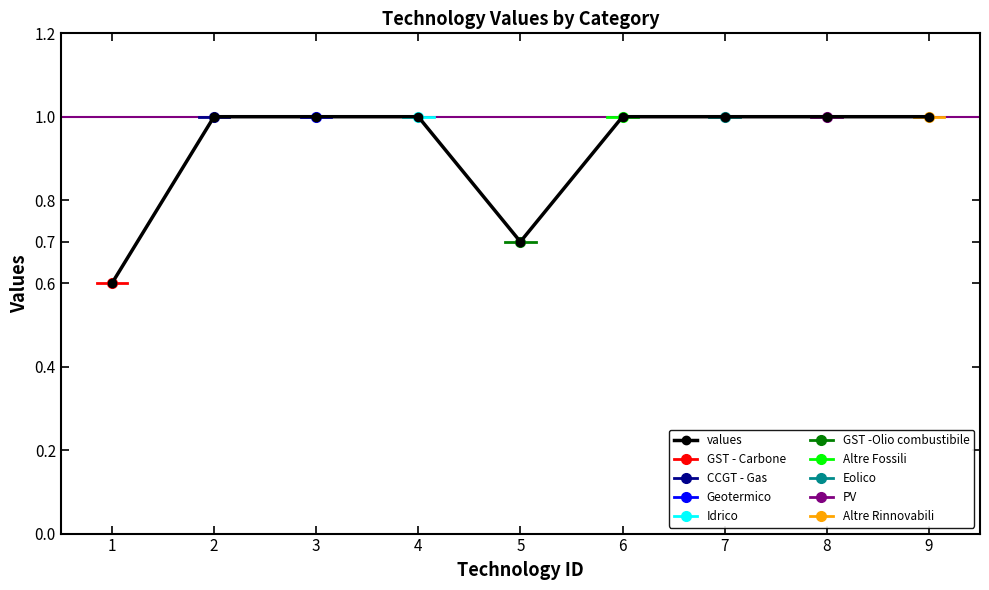

How many values are below 1?

2